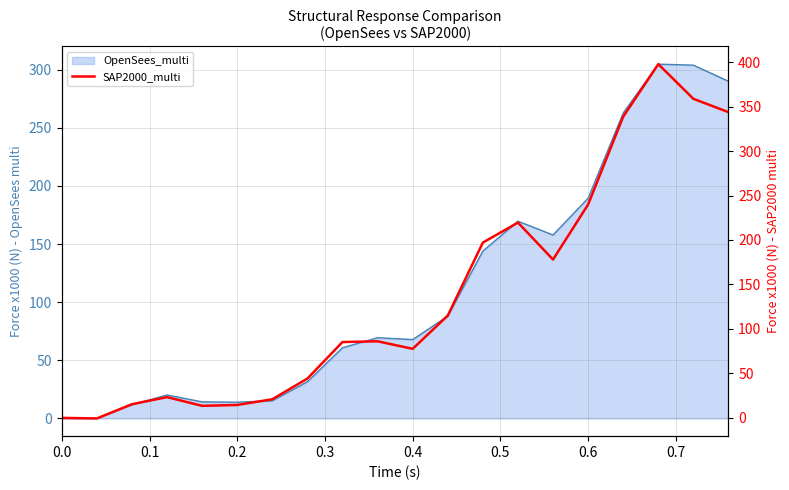

What is the value of the 13th point from the left?

197.1